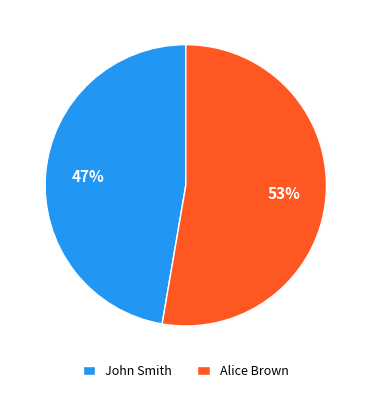

To the nearest percent, what is the average slice percentage?

50%